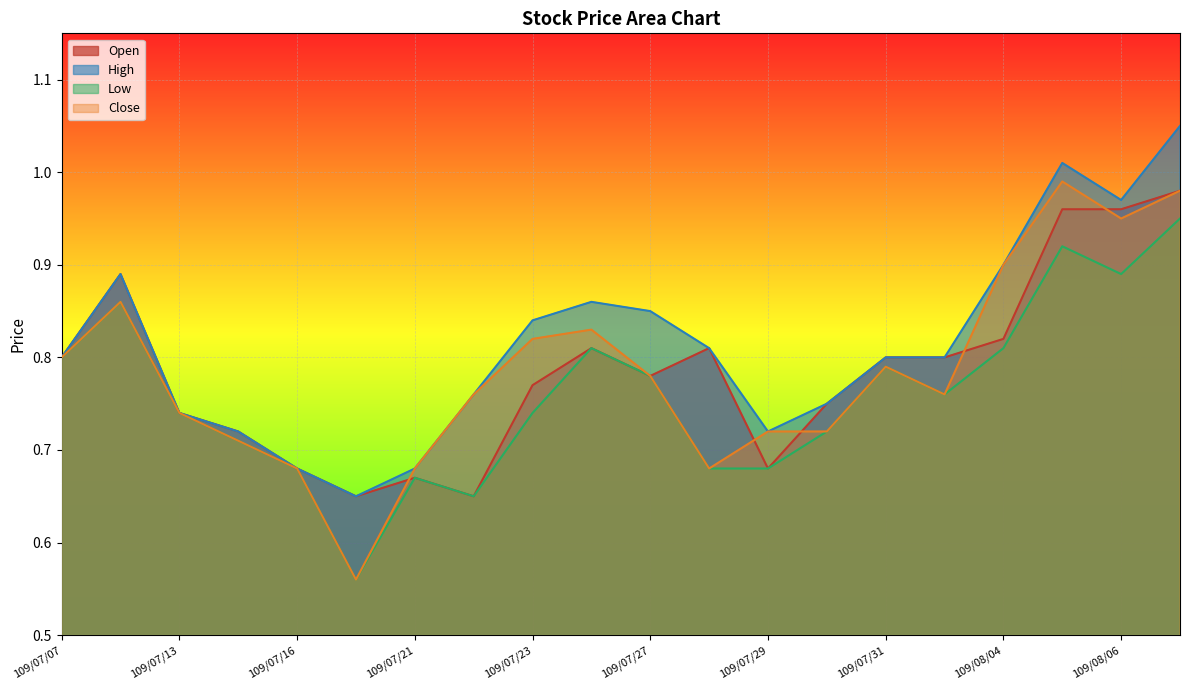

The Open series shows 1.3 at 109/07/27. True or false?

False